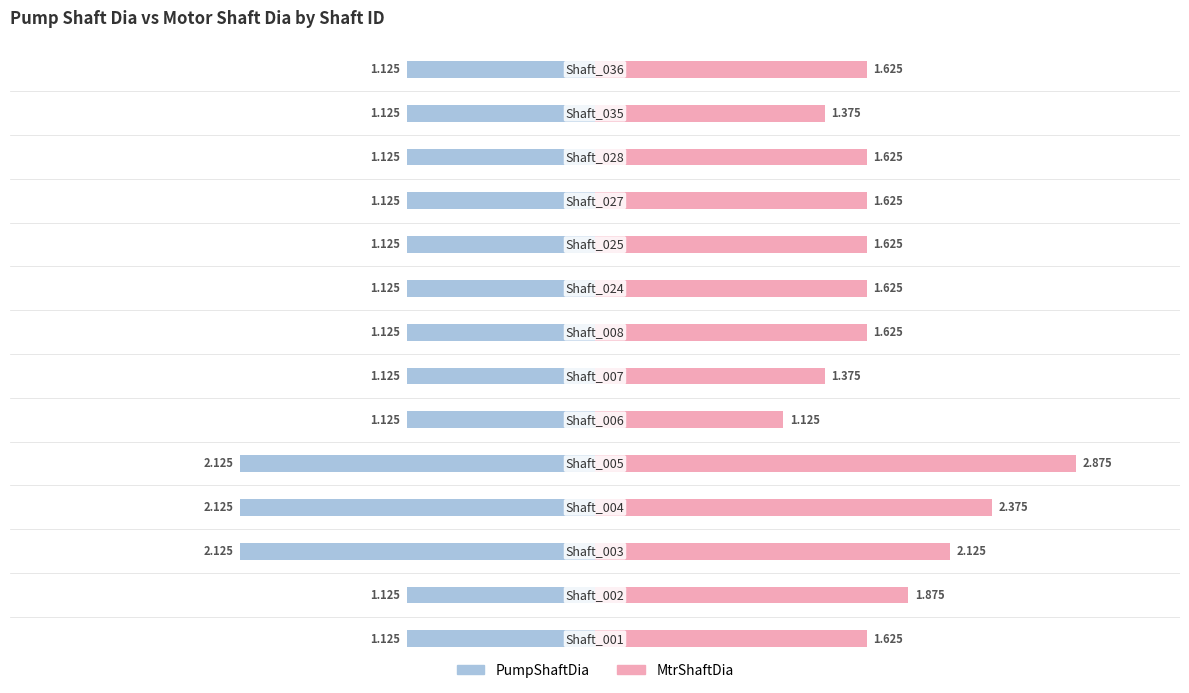

How many series are shown in this chart?

2